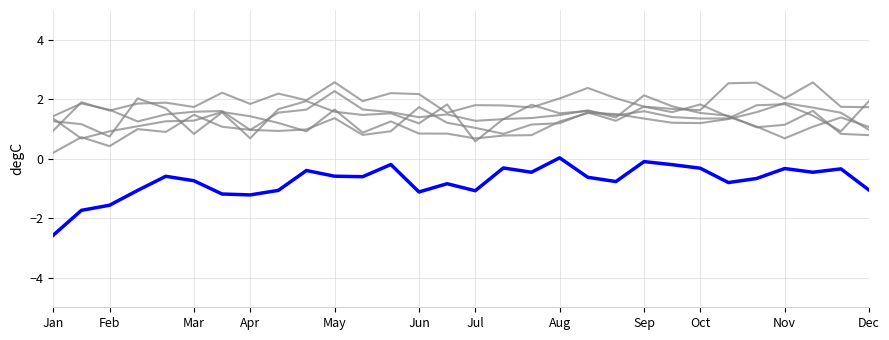

How many lines are shown in the chart?

6